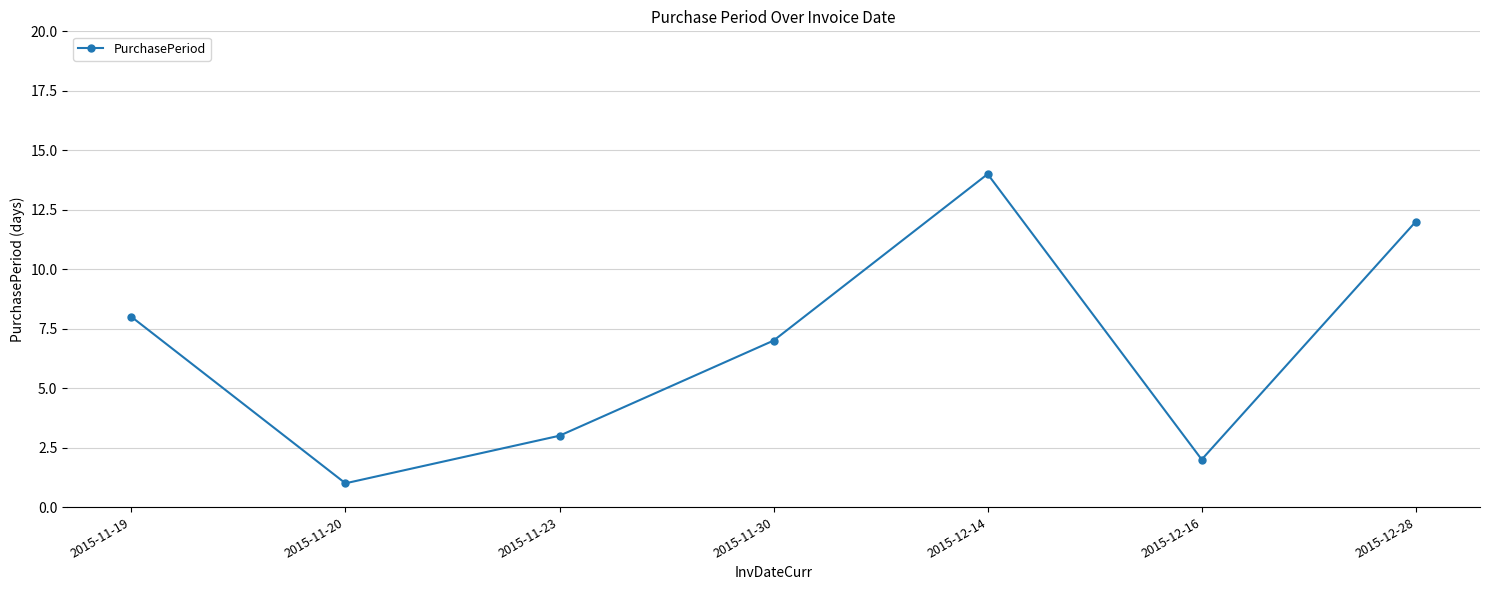

True or false: the data has more than 2 interior local peaks.

False